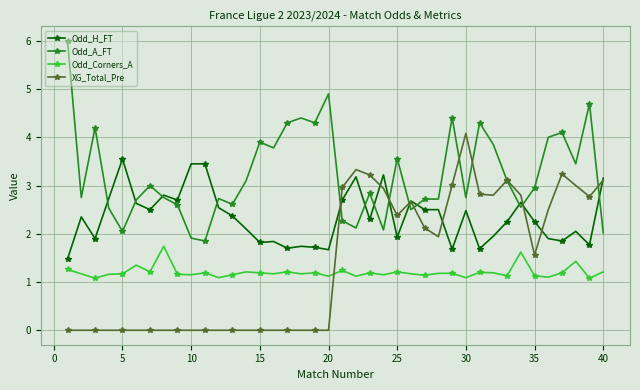

How many lines are shown in the chart?

4